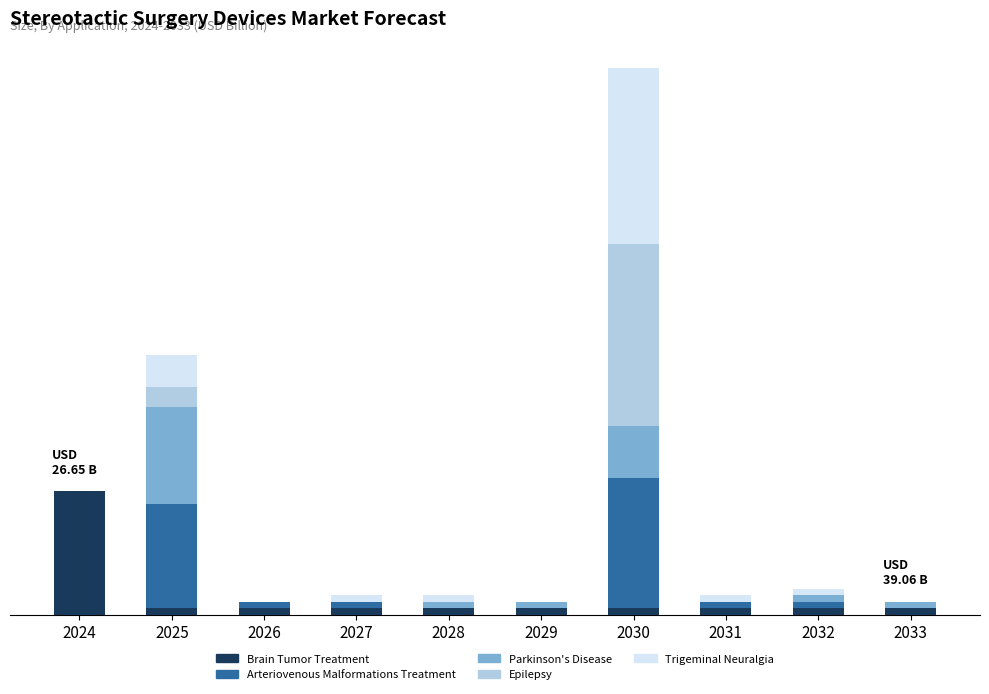

What are all the series names shown in the legend?

Brain Tumor Treatment, Arteriovenous Malformations Treatment, Parkinson's Disease, Epilepsy, Trigeminal Neuralgia